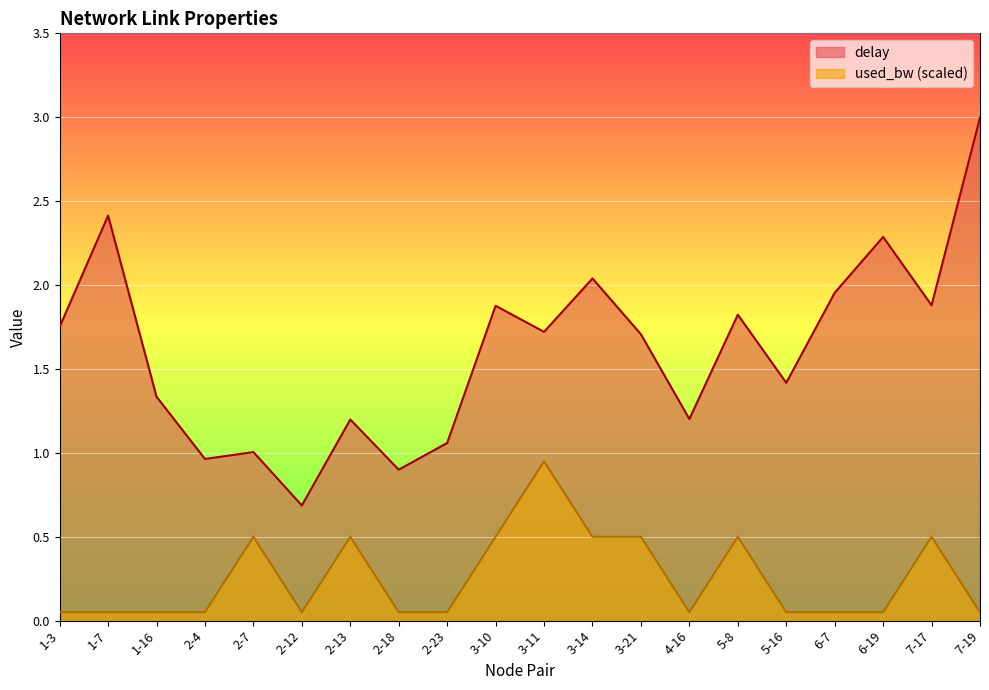

True or false: delay has a value of 1.8 at 5-8.

True